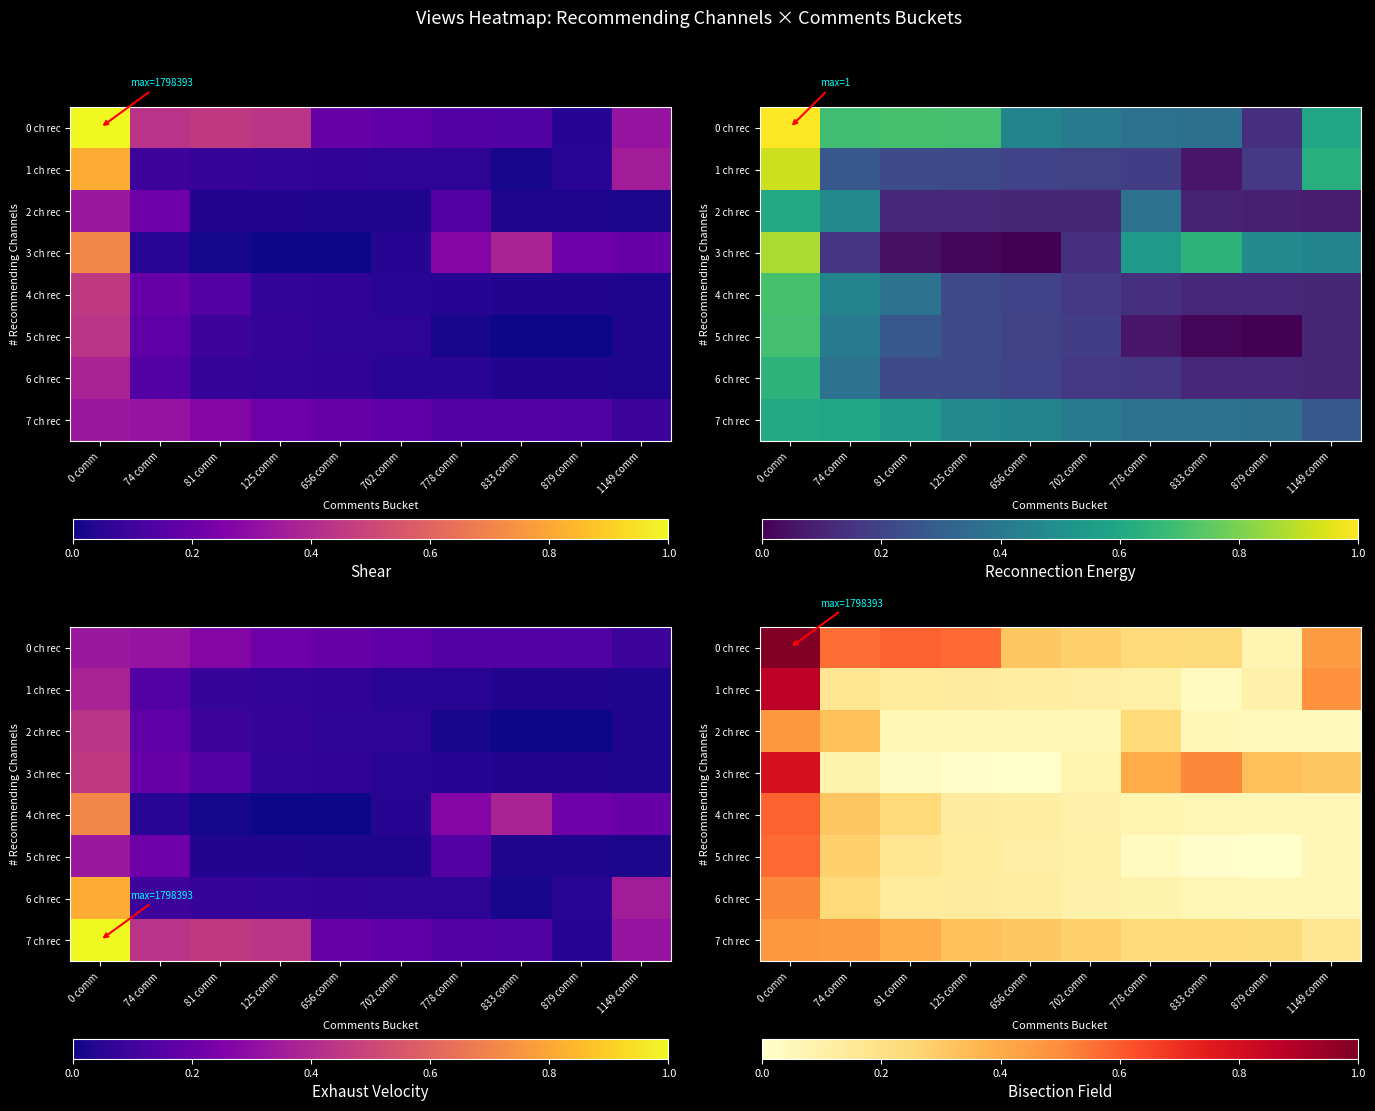

At which category is the sum across all series the highest?

0 comm